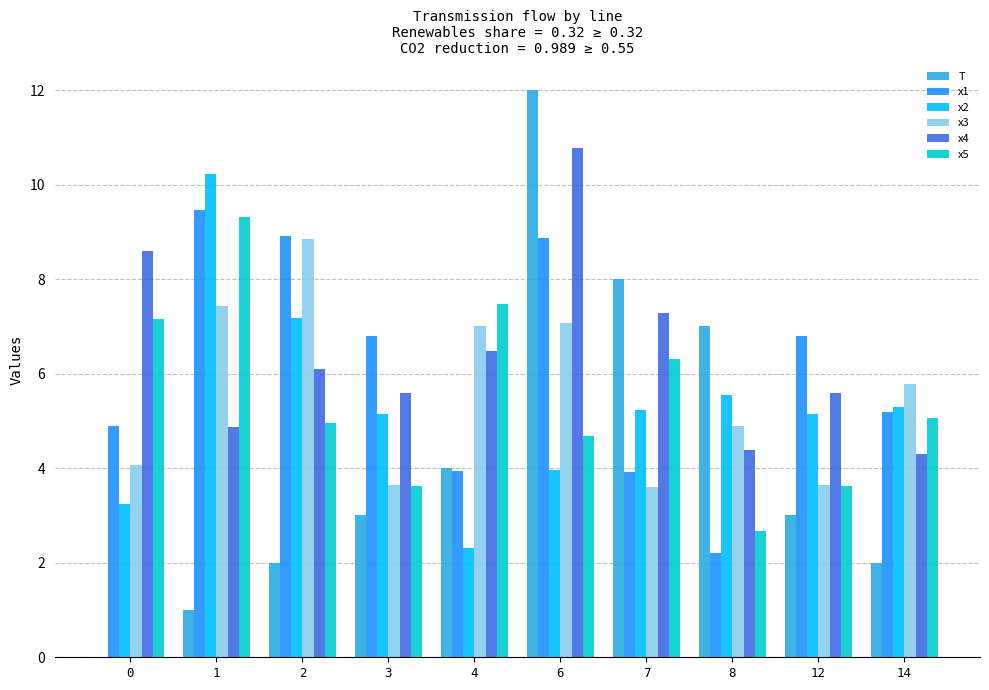

Which series changed the most between 7 and 14?

T